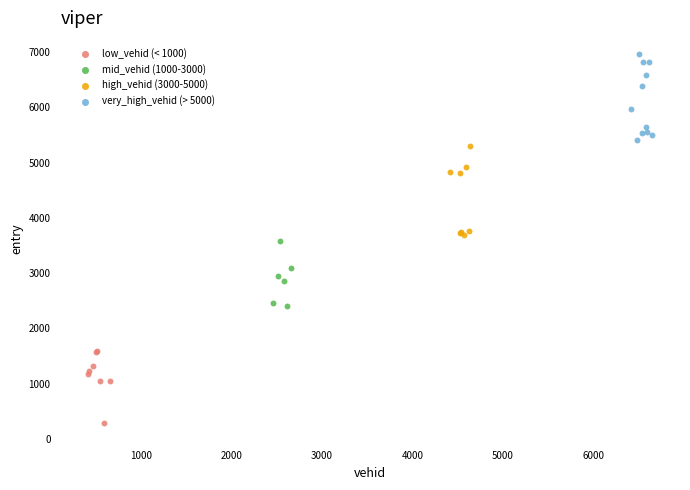

Which series reaches the minimum Y coordinate?

low_vehid (< 1000)